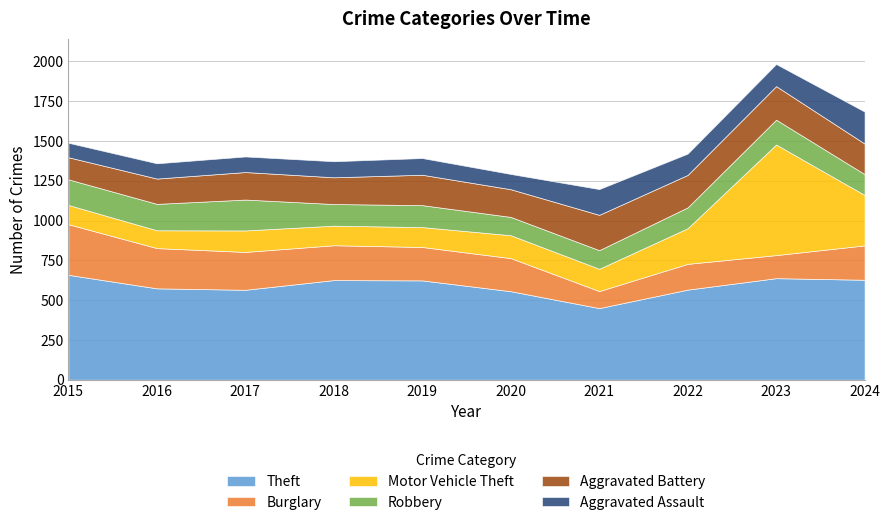

What is the sum of all Robbery values?

1445